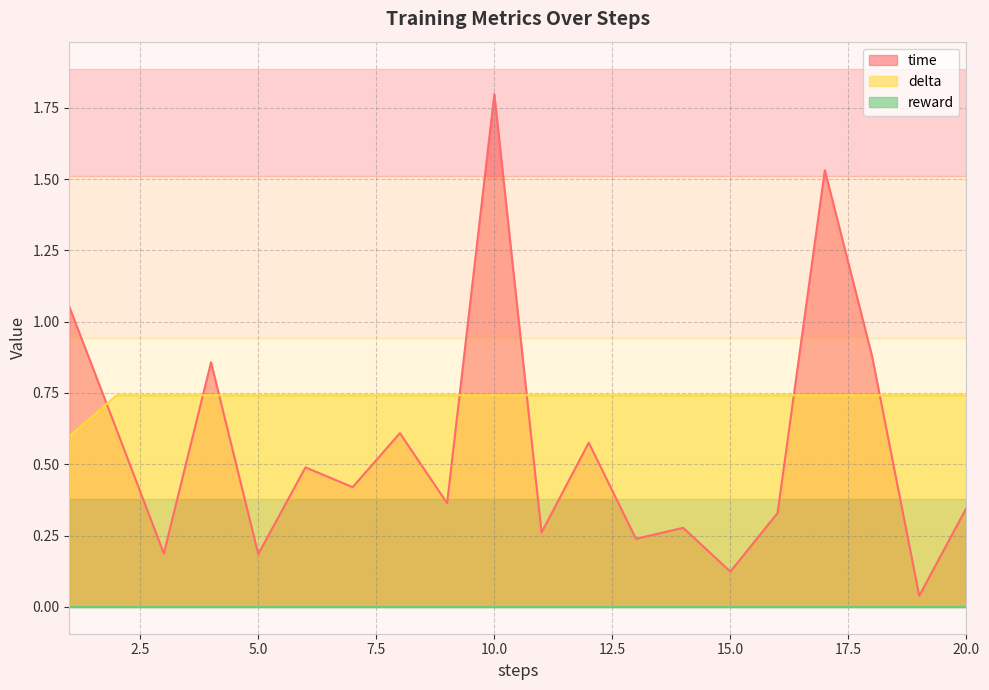

Does the chart have visible grid lines?

Yes